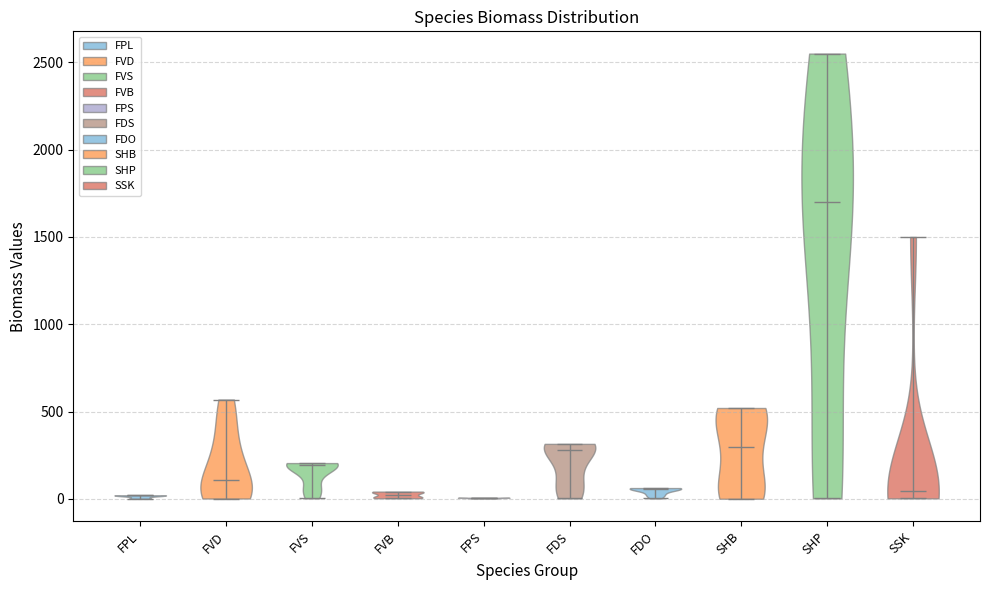

Reading left to right, read every violin against the y-axis: where its median line is, and the lowest and highest points it reaches. The values are not printed on the chart, so give them approximately, as read against the axis.

FPL: median line 0, lowest point 0, highest point 0
FVD: median line 100, lowest point 0, highest point 550
FVS: median line 200, lowest point 0, highest point 200
FVB: median line 0, lowest point 0, highest point 50
FPS: median line 0, lowest point 0, highest point 0
FDS: median line 300, lowest point 0, highest point 300
FDO: median line 50, lowest point 0, highest point 50
SHB: median line 300, lowest point 0, highest point 500
SHP: median line 1700, lowest point 0, highest point 2550
SSK: median line 50, lowest point 0, highest point 1500